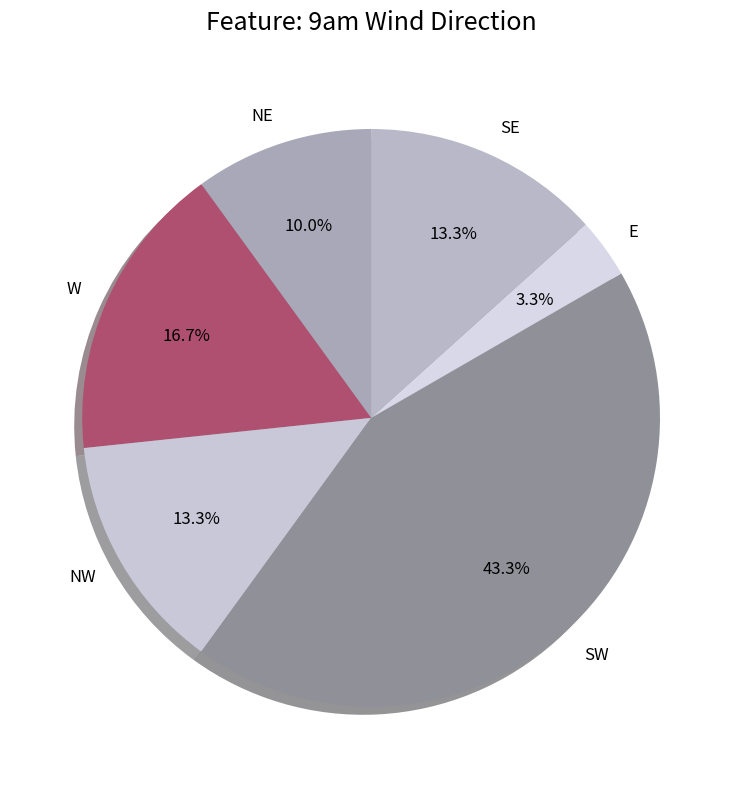

What is the largest slice in the pie chart?

SW